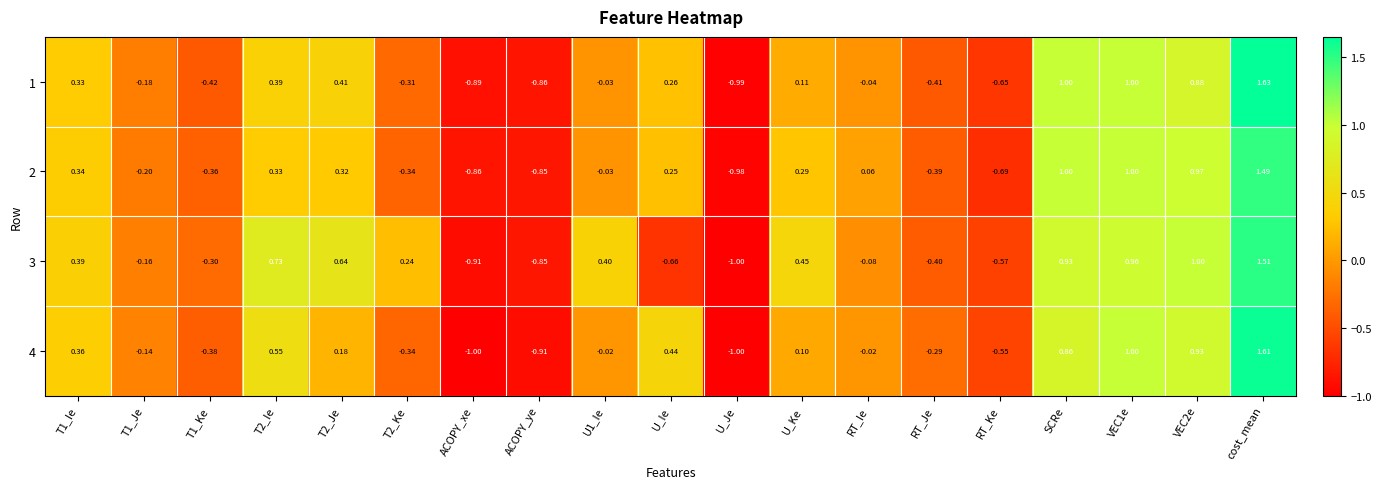

Is the value of 1 at U_Je greater than the value of 4 at T1_Ke?

No